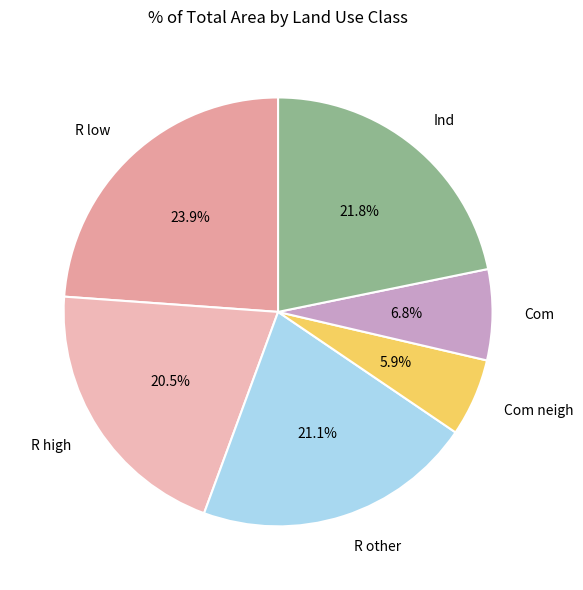

How many segments does this pie chart have?

6